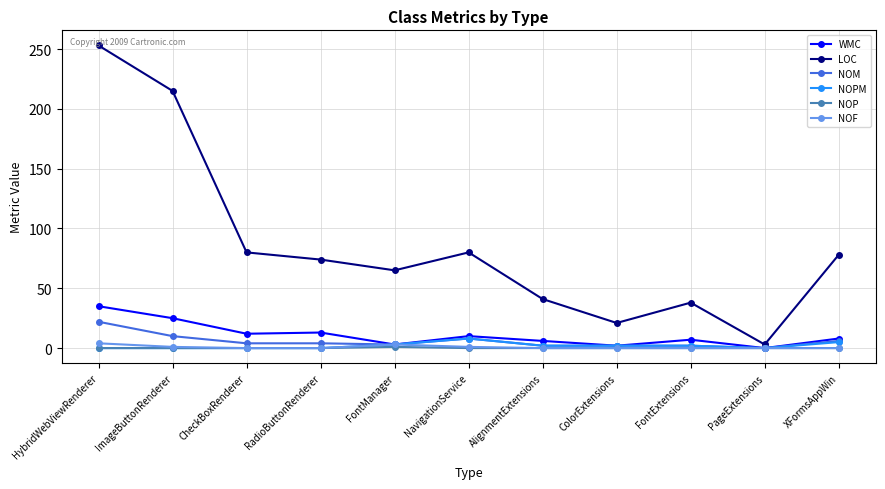

Which series has the largest range (max minus min)?

LOC